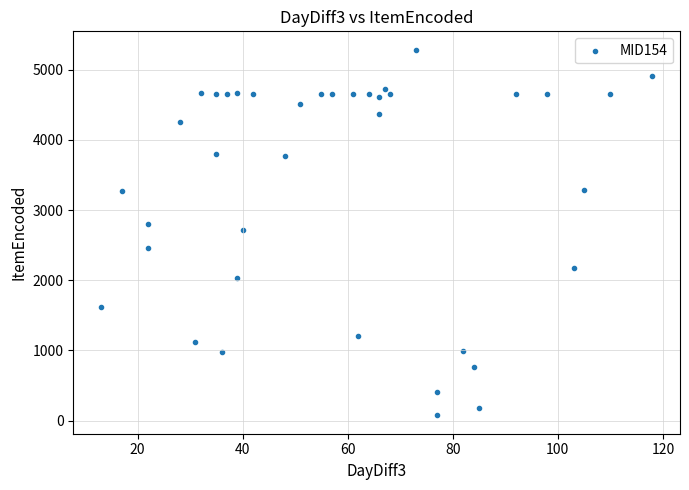

What is the range of X values (max minus min)?

105